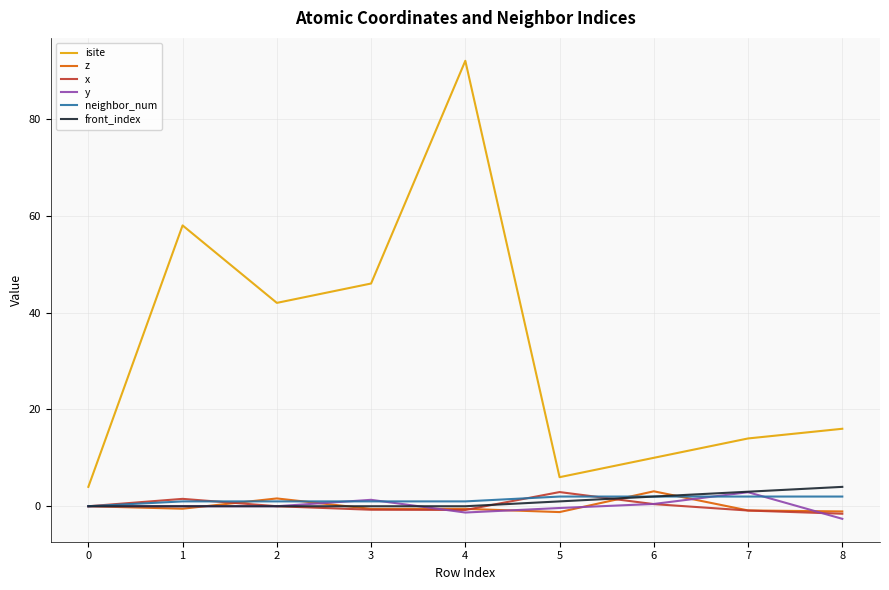

How many lines are shown in the chart?

6